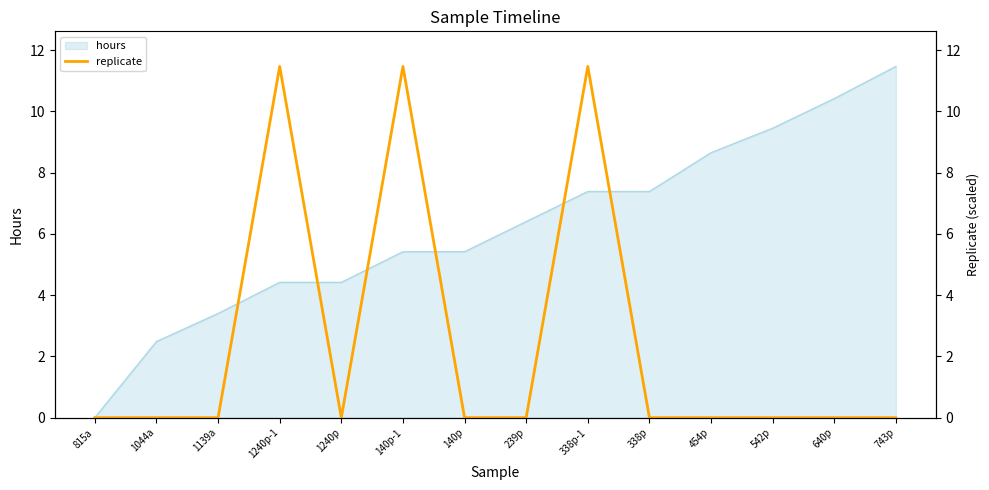

Where is the first local minimum?

1240p